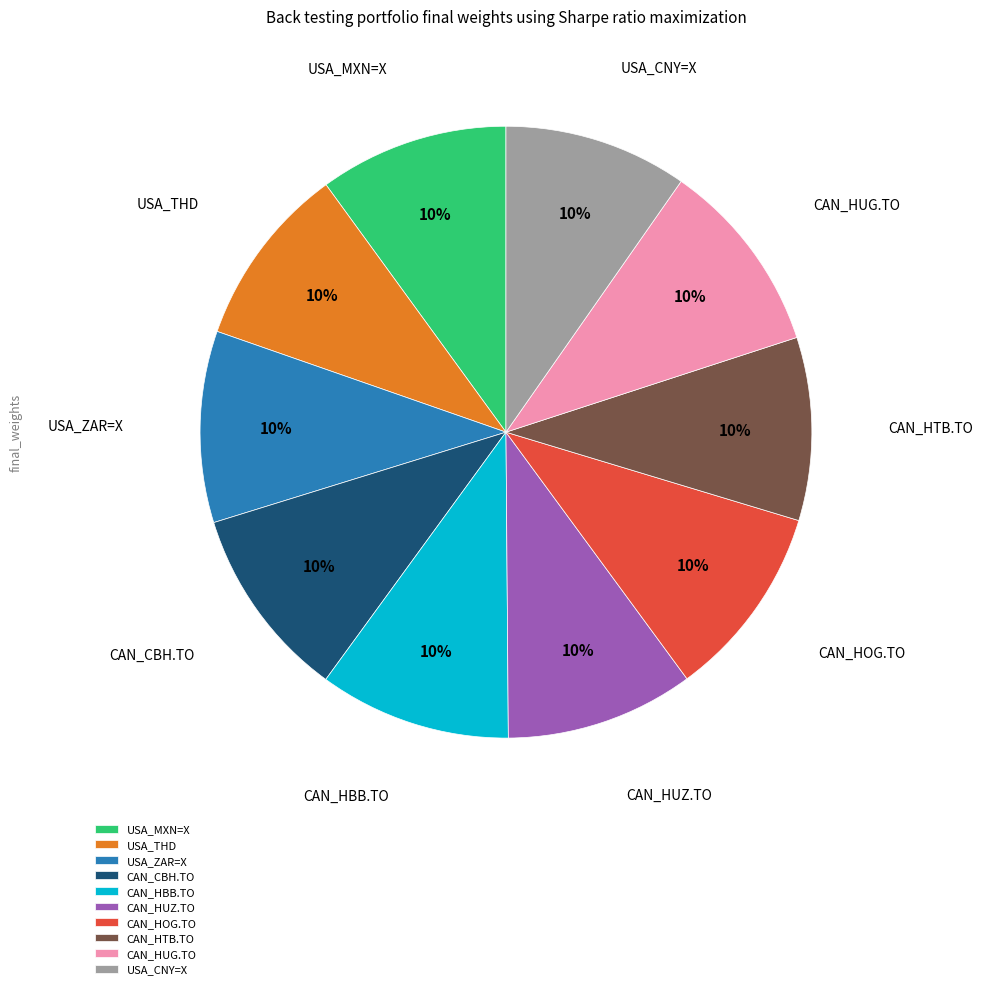

To the nearest percent, what is the combined percentage of CAN_CBH.TO and USA_ZAR=X?

20%